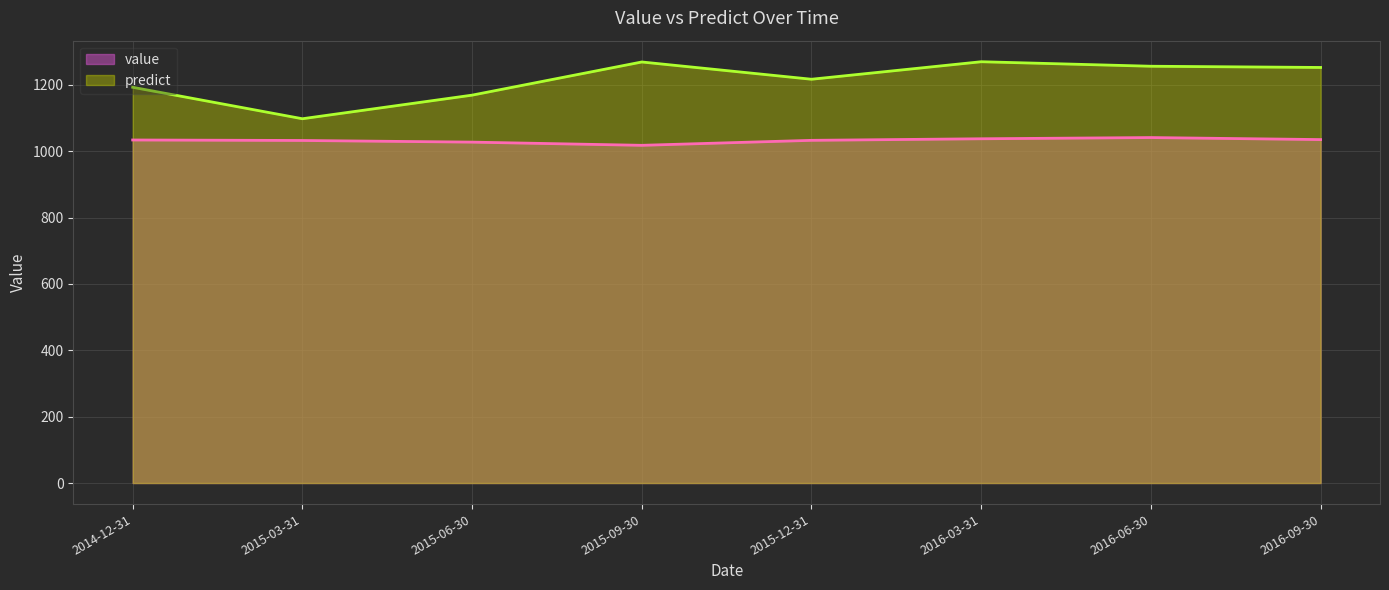

At how many categories does at least one series exceed 1099?

7